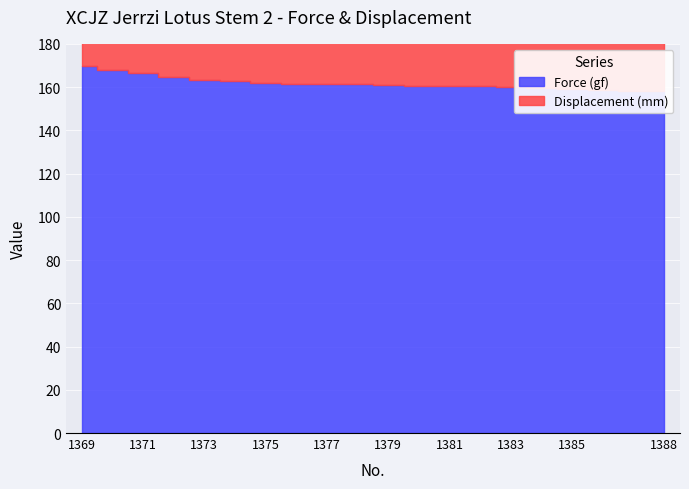

True or false: Displacement (mm) and Force (gf) cross at least once.

False